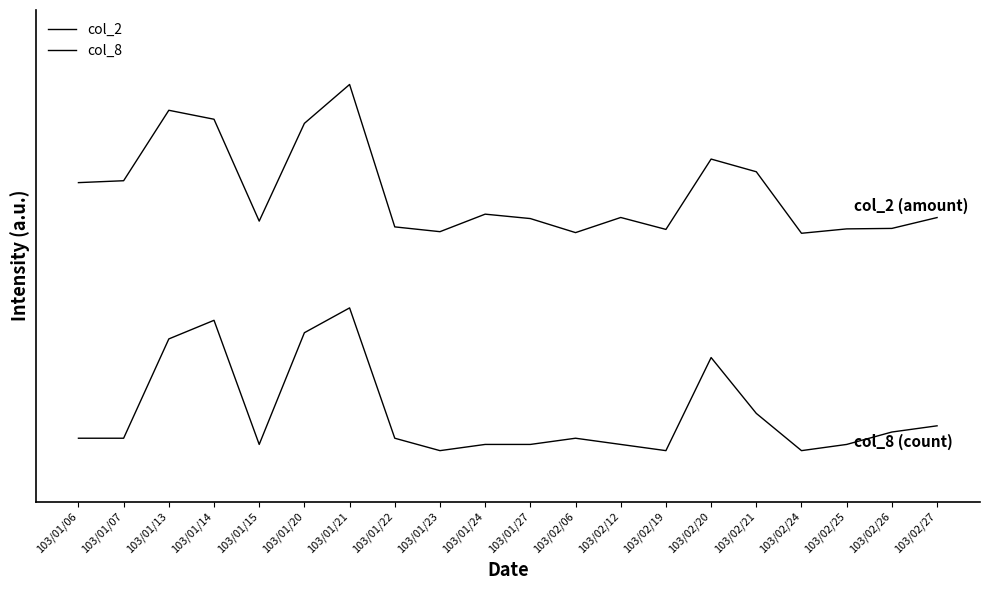

In col_8, how many points are higher than both neighbors (excluding endpoints)?

4